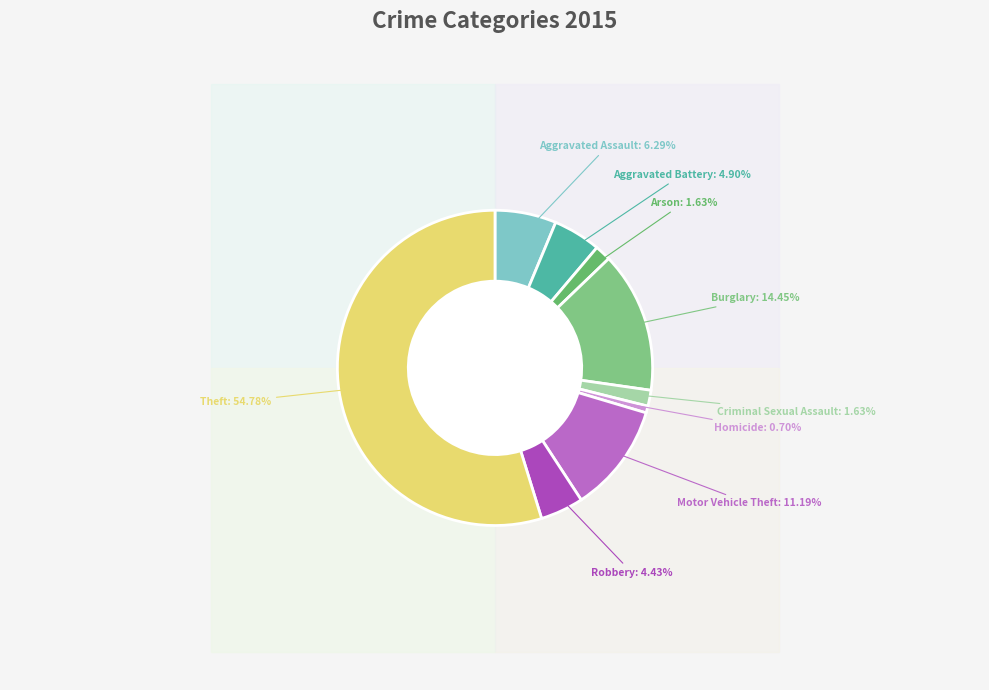

True or false: Robbery accounts for 4% of the total.

True